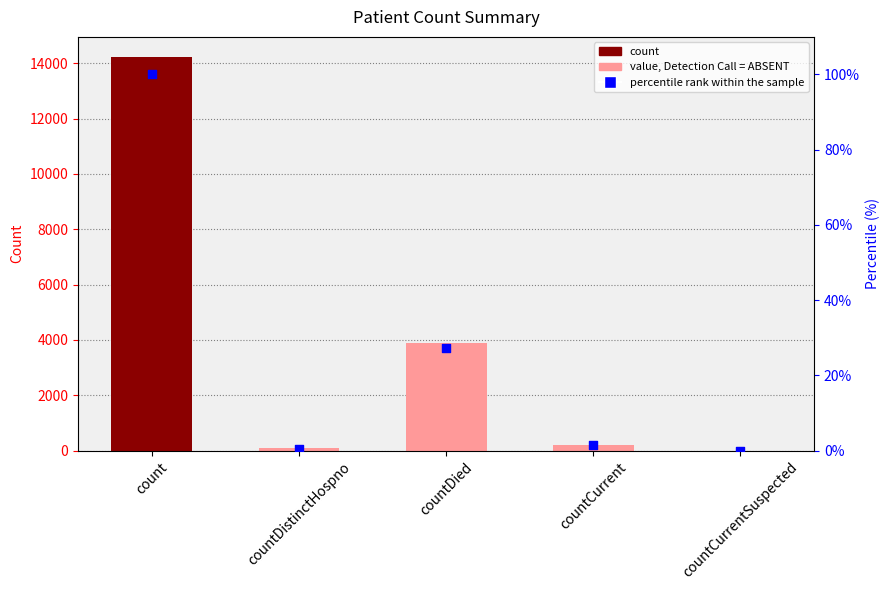

Which series has the widest spread of Y values?

count